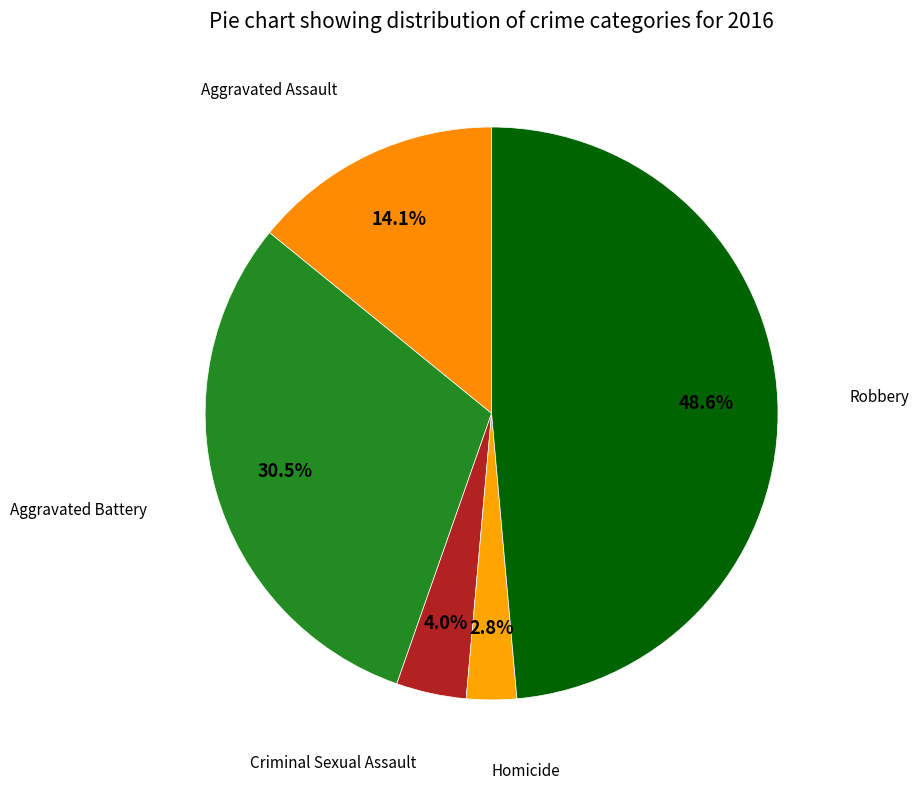

How many slices are in this pie chart?

5